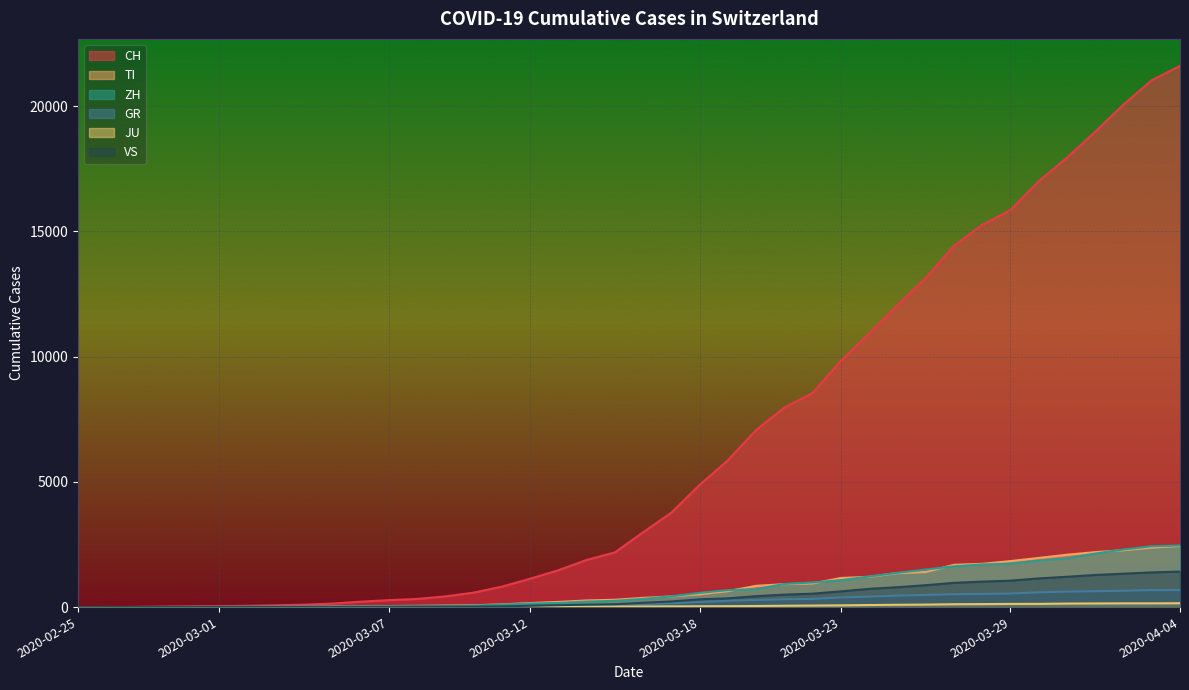

At which label is JU closest to 77?

2020-03-24